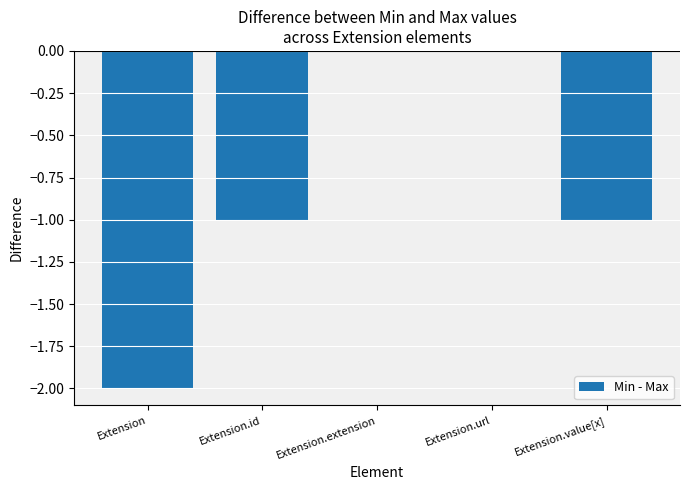

True or false: the data shows -2 at Extension.

True